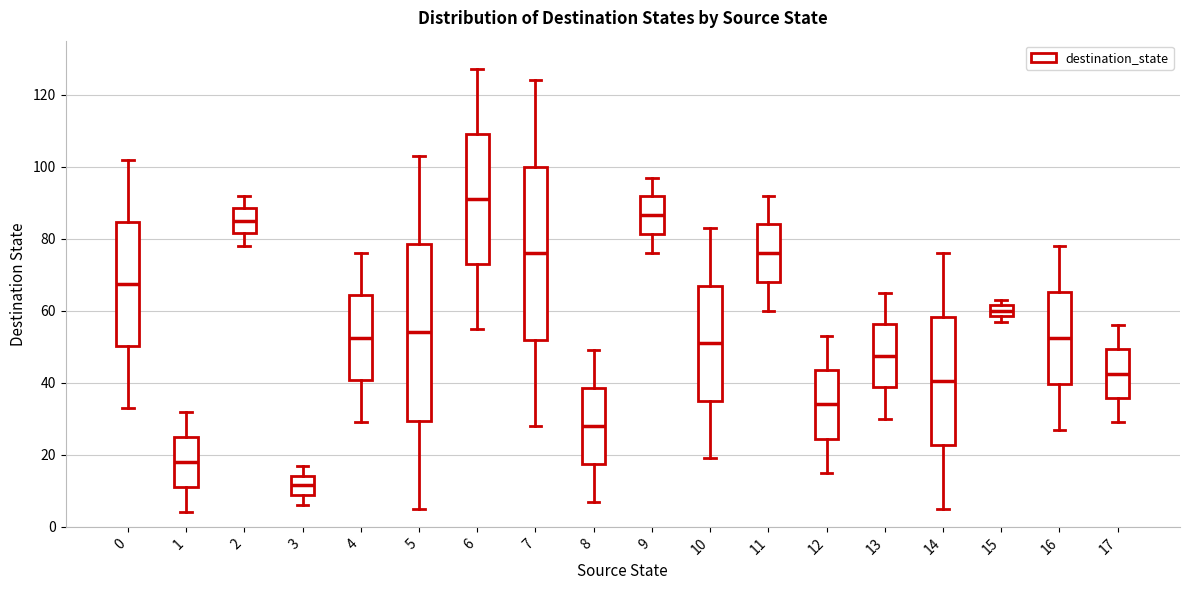

Reading left to right, read every box against the y-axis: the position of its median line, the range the box covers, and the ends of its whiskers. The values are not printed on the chart, so give them approximately, as read against the axis.

0: median 68, box 50 to 84, whiskers 34 to 102
1: median 18, box 12 to 26, whiskers 4 to 32
2: median 86, box 82 to 88, whiskers 78 to 92
3: median 12, box 8 to 14, whiskers 6 to 18
4: median 52, box 40 to 64, whiskers 30 to 76
5: median 54, box 30 to 78, whiskers 6 to 104
6: median 92, box 74 to 110, whiskers 56 to 128
7: median 76, box 52 to 100, whiskers 28 to 124
8: median 28, box 18 to 38, whiskers 8 to 50
9: median 86, box 82 to 92, whiskers 76 to 98
10: median 52, box 36 to 68, whiskers 20 to 84
11: median 76, box 68 to 84, whiskers 60 to 92
12: median 34, box 24 to 44, whiskers 16 to 54
13: median 48, box 38 to 56, whiskers 30 to 66
14: median 40, box 22 to 58, whiskers 6 to 76
15: median 60, box 58 to 62, whiskers 58 (just below the box's lower edge) to 64
16: median 52, box 40 to 66, whiskers 28 to 78
17: median 42, box 36 to 50, whiskers 30 to 56